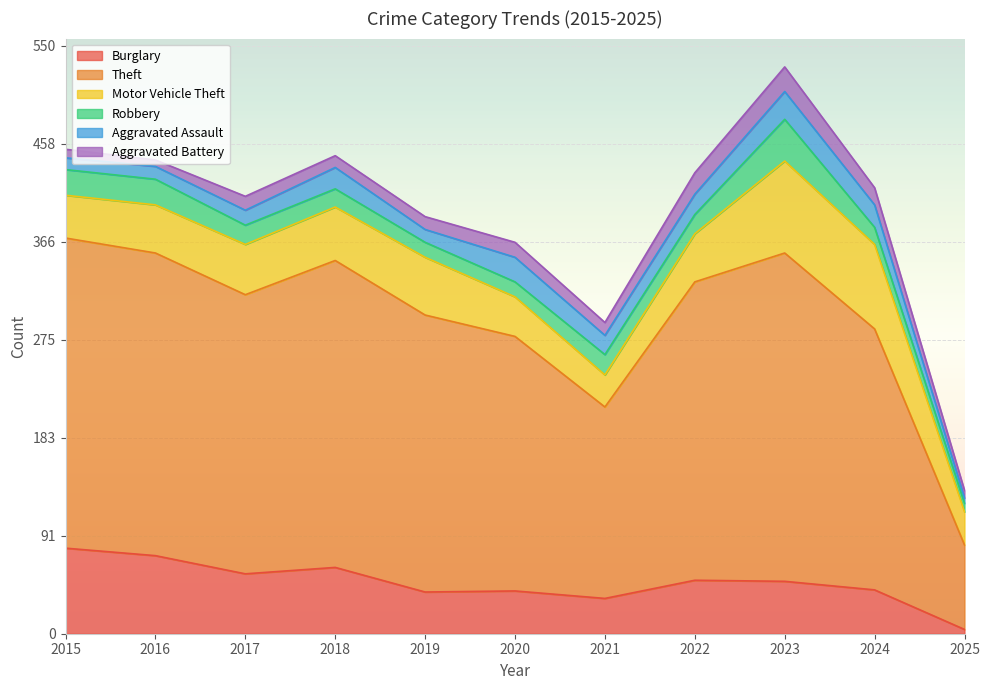

At which category does Aggravated Assault reach its first local peak?

2018